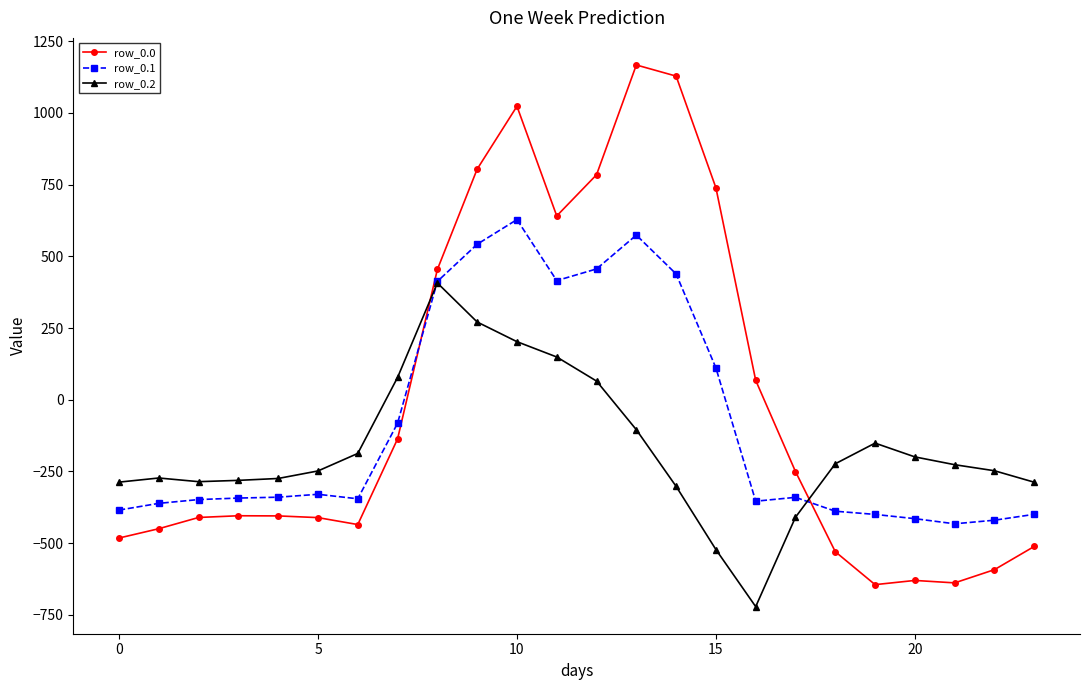

True or false: row_0.0 and row_0.1 cross at least once.

True